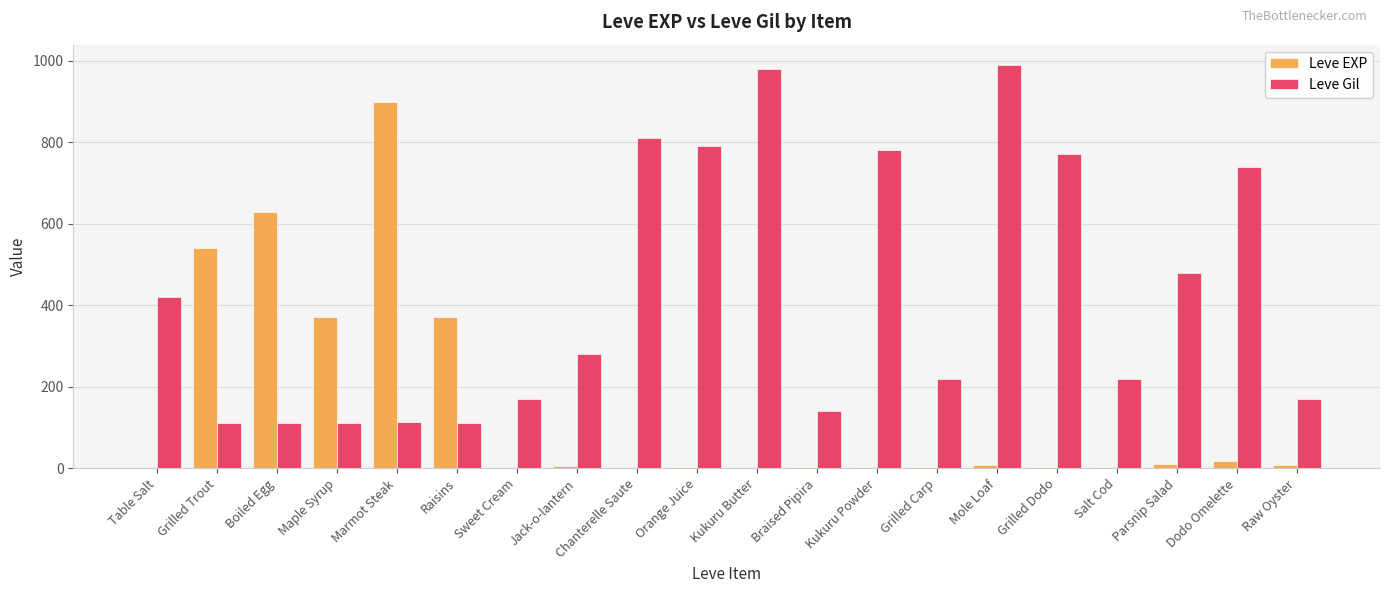

Is the value of Leve EXP at Marmot Steak greater than the value of Leve Gil at Braised Pipira?

Yes